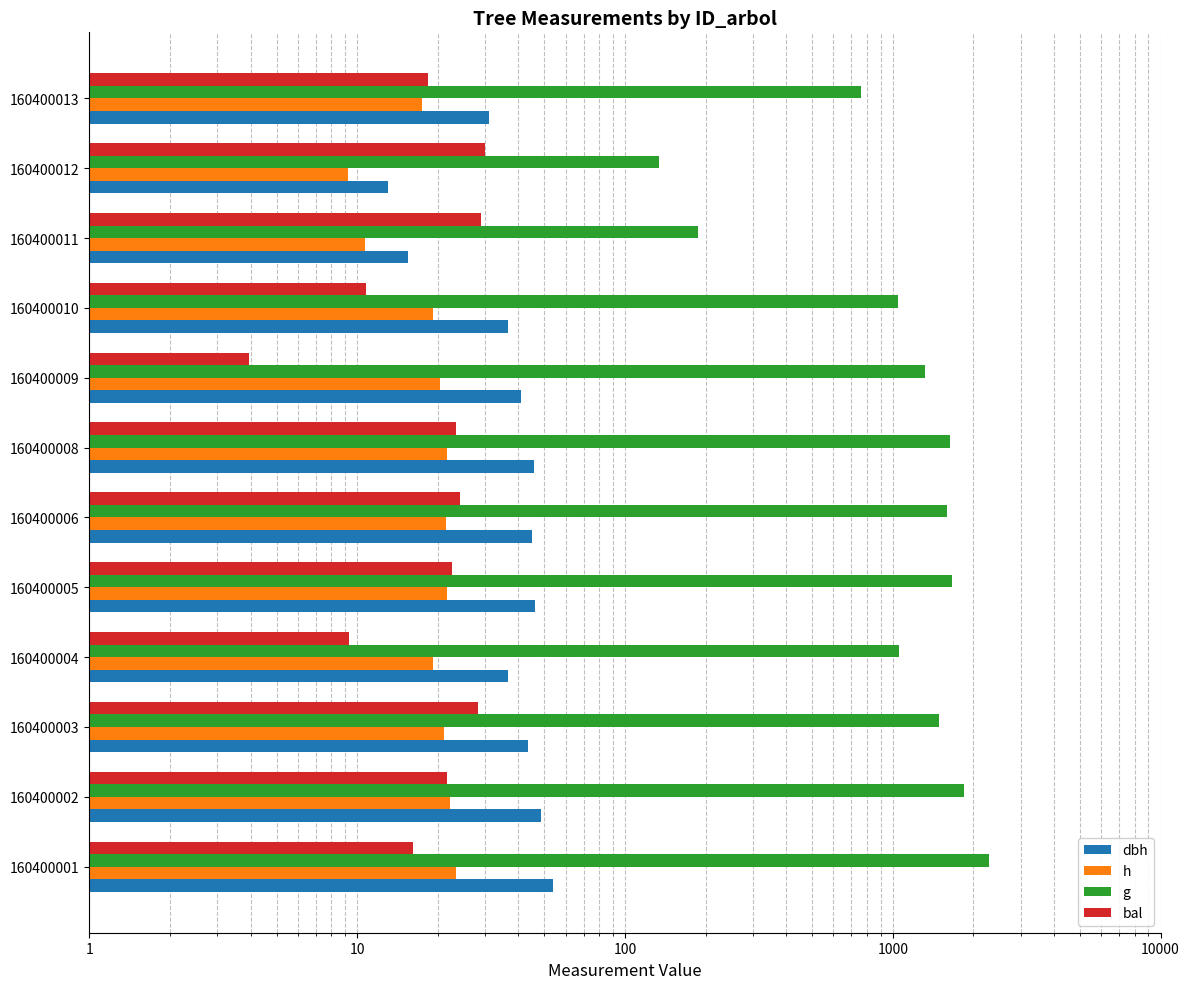

How many groups of bars are there?

12